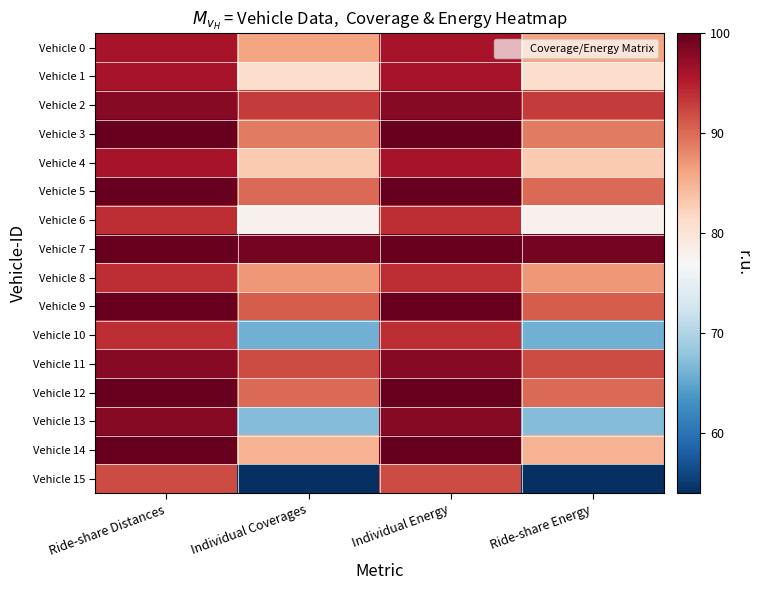

Rank the series at Ride-share Energy from highest to lowest value.

Vehicle 7, Vehicle 2, Vehicle 11, Vehicle 9, Vehicle 5, Vehicle 12, Vehicle 3, Vehicle 8, Vehicle 0, Vehicle 14, Vehicle 4, Vehicle 1, Vehicle 6, Vehicle 13, Vehicle 10, Vehicle 15